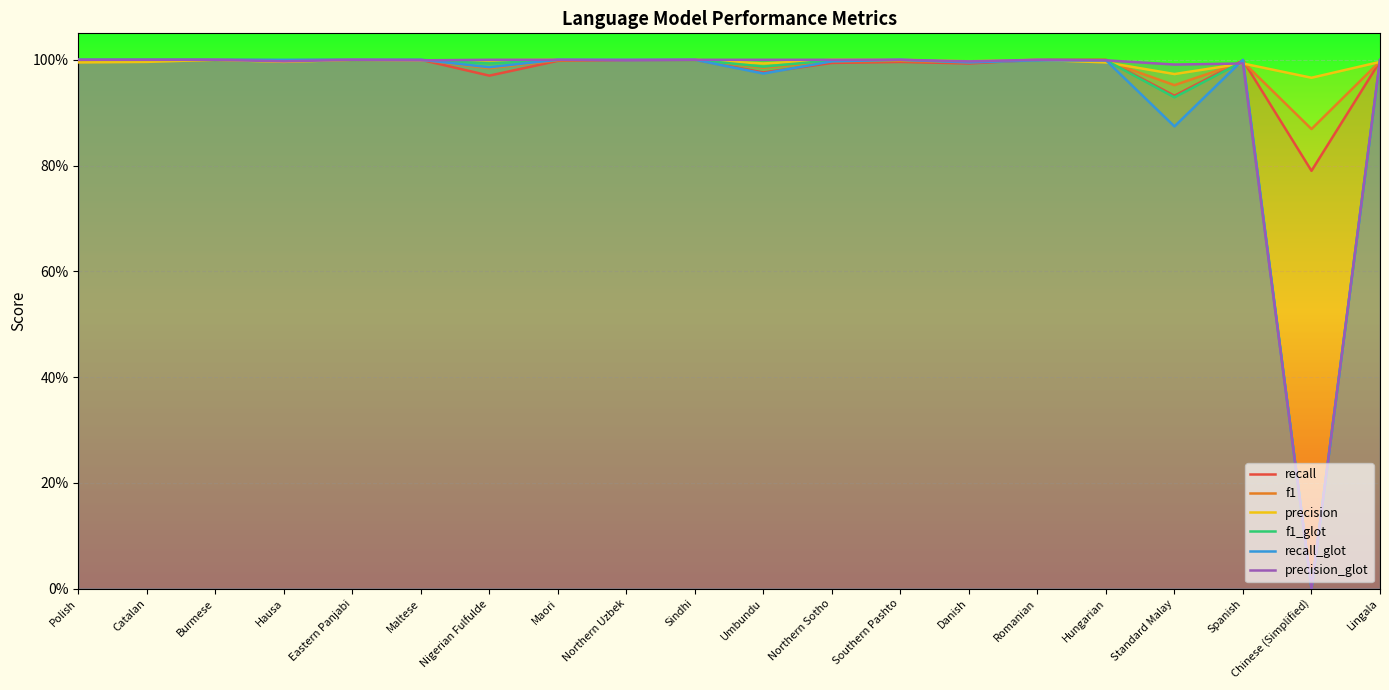

Which series has the largest range (max minus min)?

f1_glot